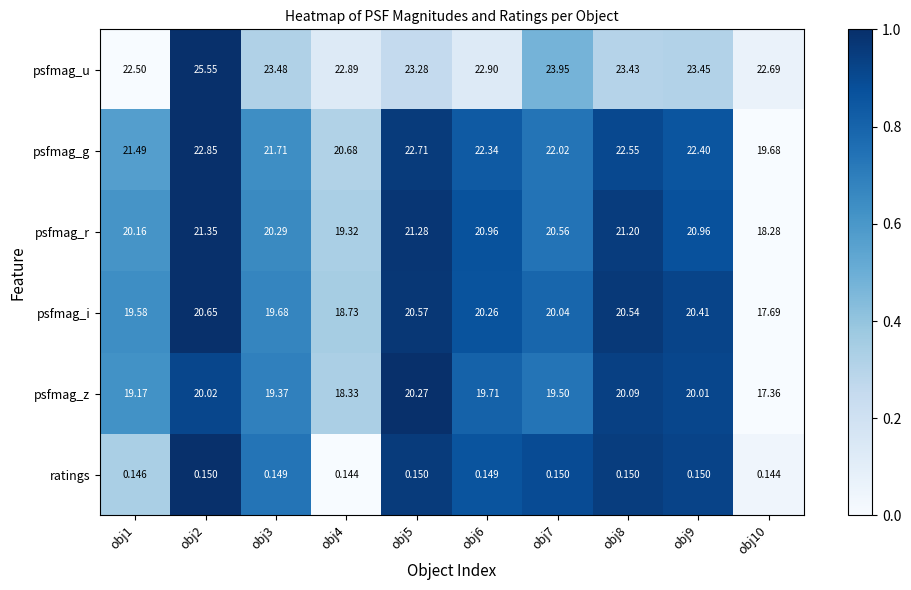

Between obj7 and obj10, which series saw the biggest shift?

psfmag_i